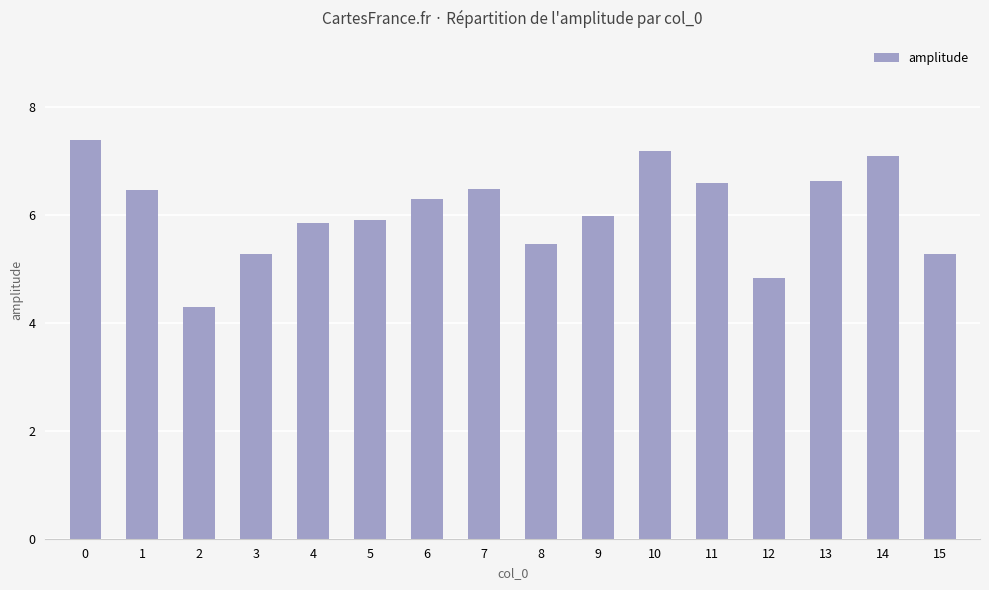

Reading right to left, transcribe all the data shown in this chart.

15=5.3	14=7.1	13=6.6	12=4.8	11=6.6	10=7.2	9=6.0	8=5.5	7=6.5	6=6.3	5=5.9	4=5.9	3=5.3	2=4.3	1=6.5	0=7.4